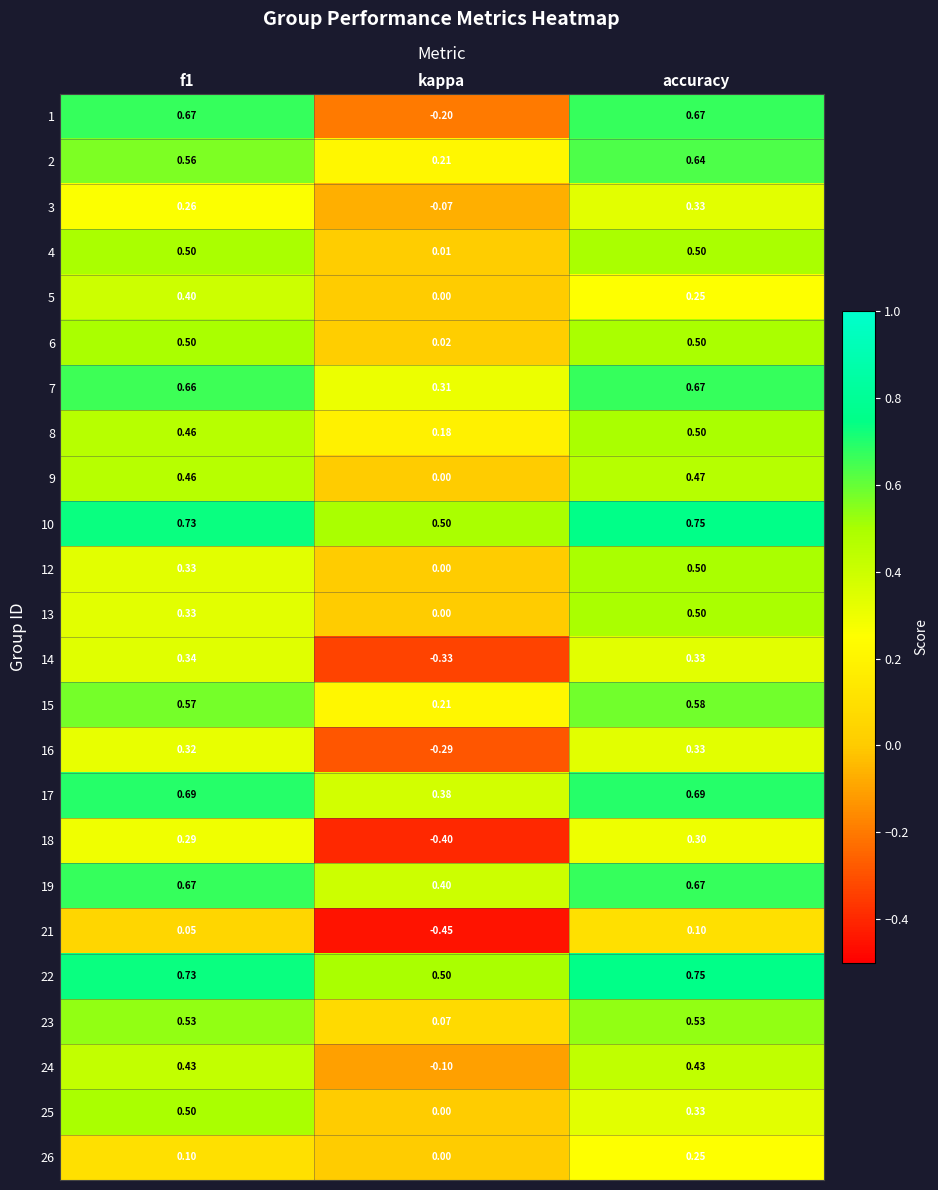

List the labels in order of 26 value, largest first.

accuracy, f1, kappa